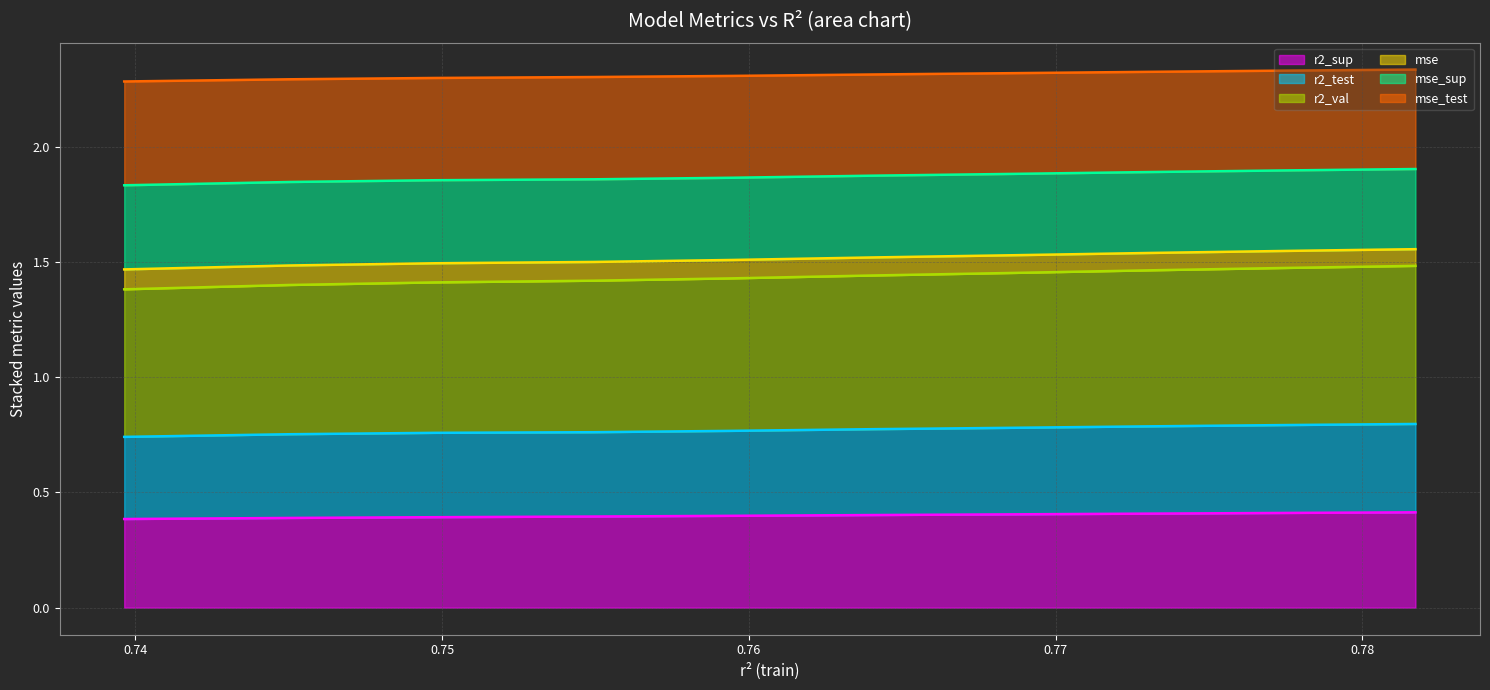

True or false: r2_test has more than 1 interior local peaks.

False